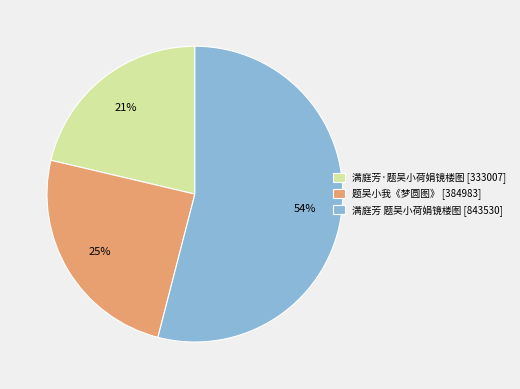

Does any single category account for the majority?

Yes